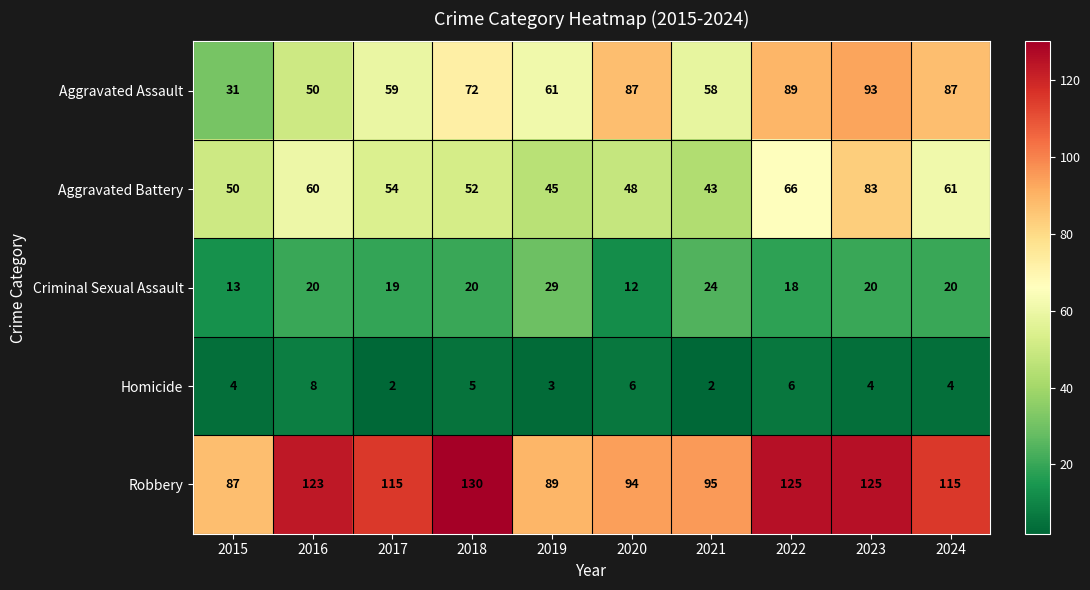

True or false: Robbery has a value of 125 at 2023.

True